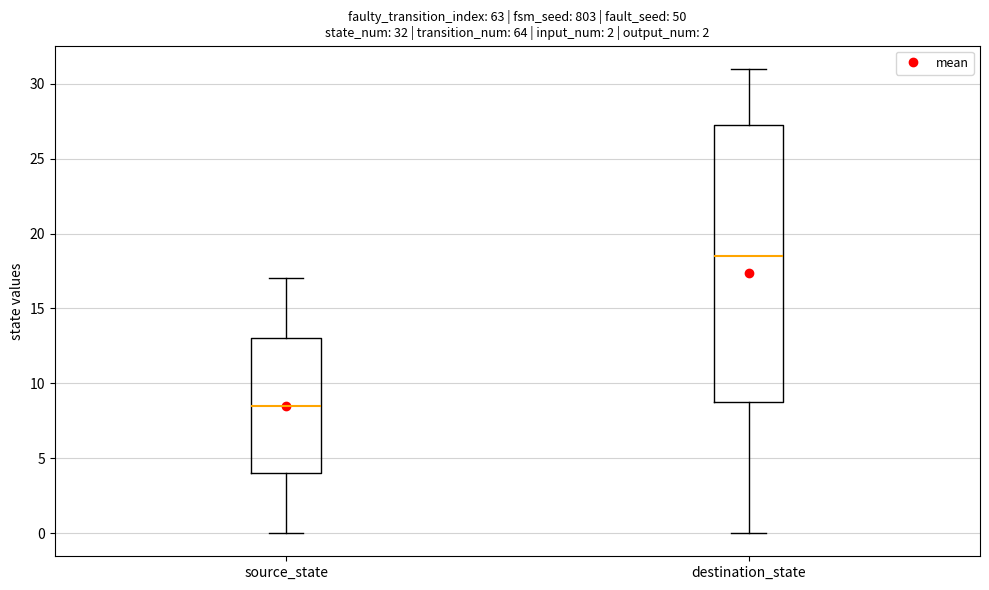

Which box has the lowest median line?

source_state